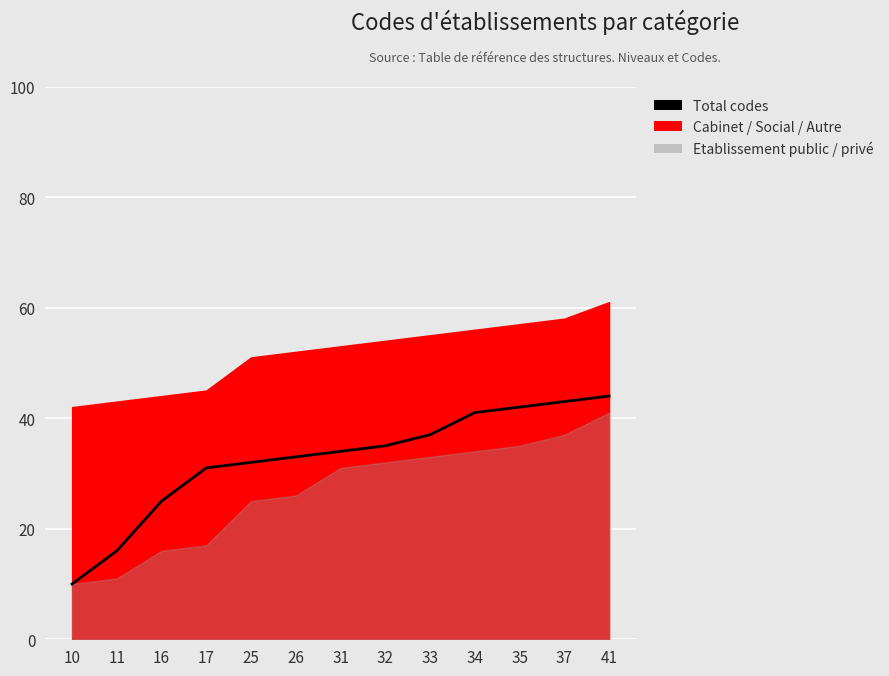

What is the value of the 6th point from the left?

33